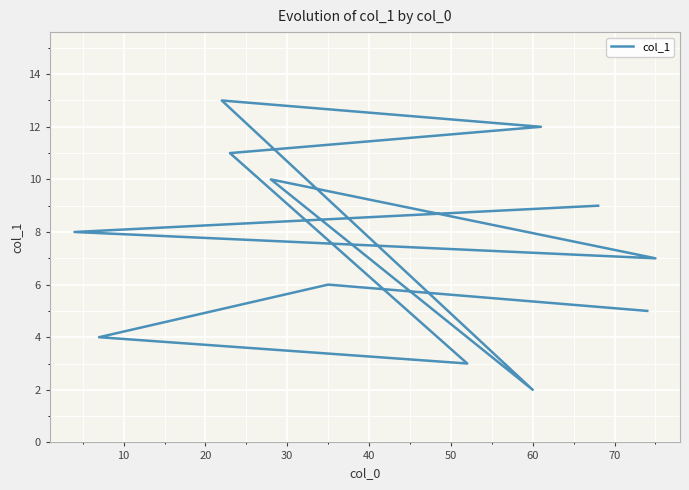

Count the number of values greater than 8.

6